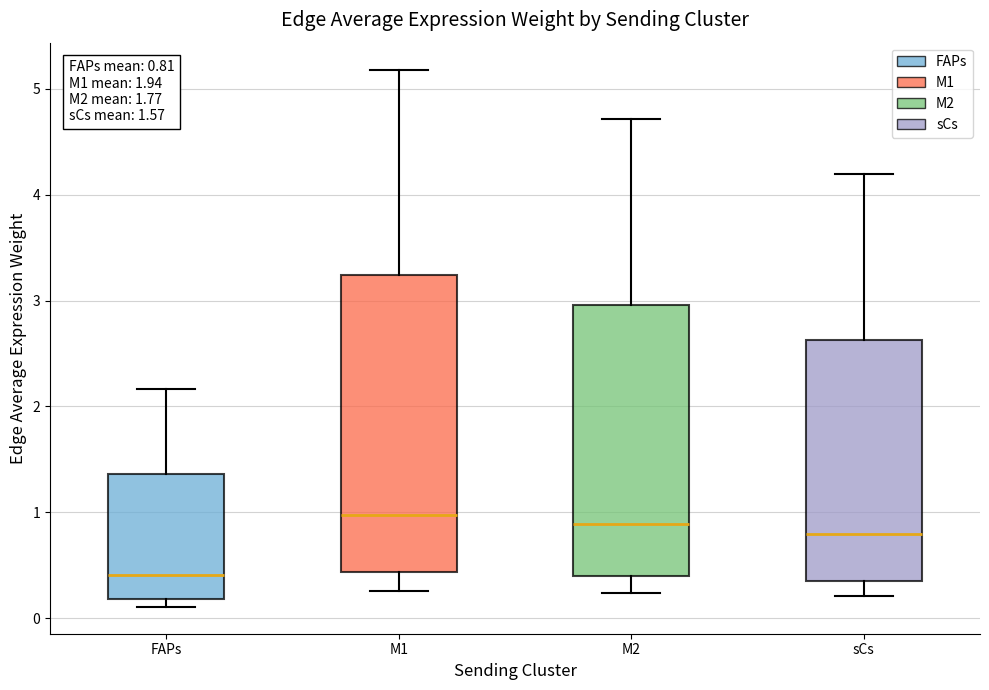

Which box has the lowest median line?

FAPs